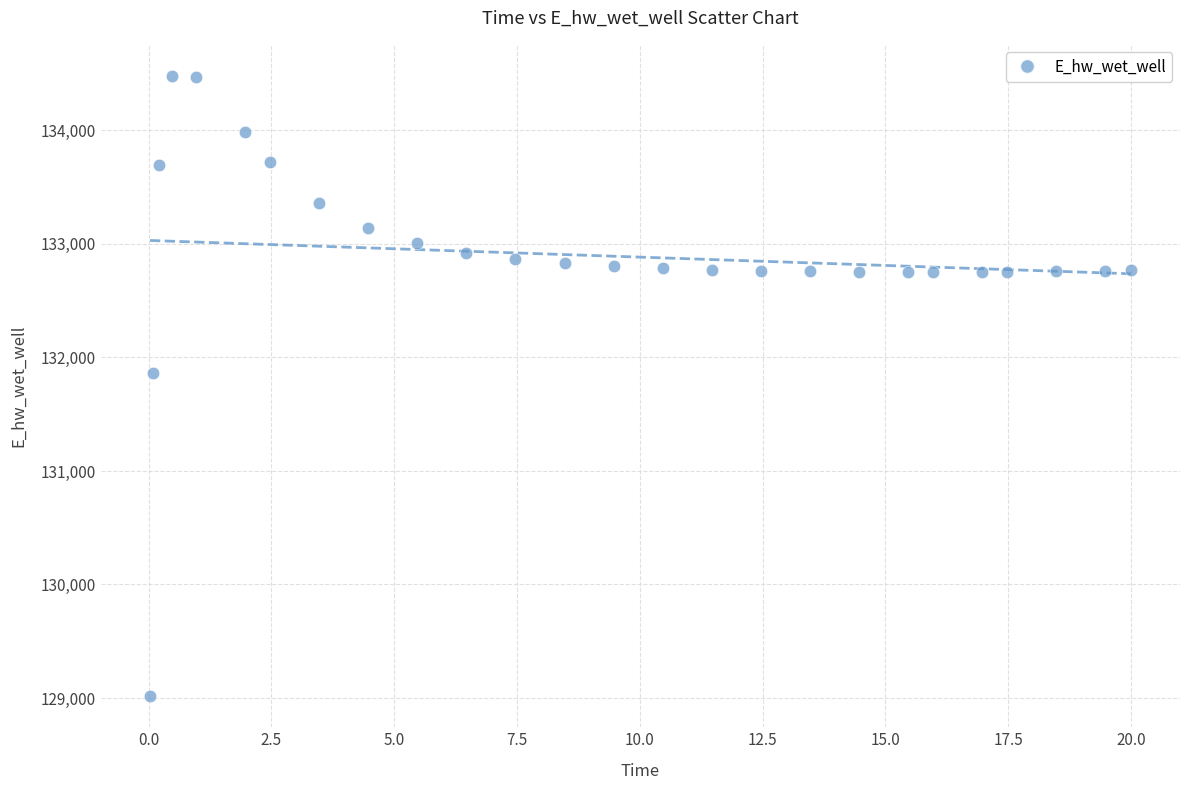

What Y value in the scatter plot is closest to 131748?

131866.7